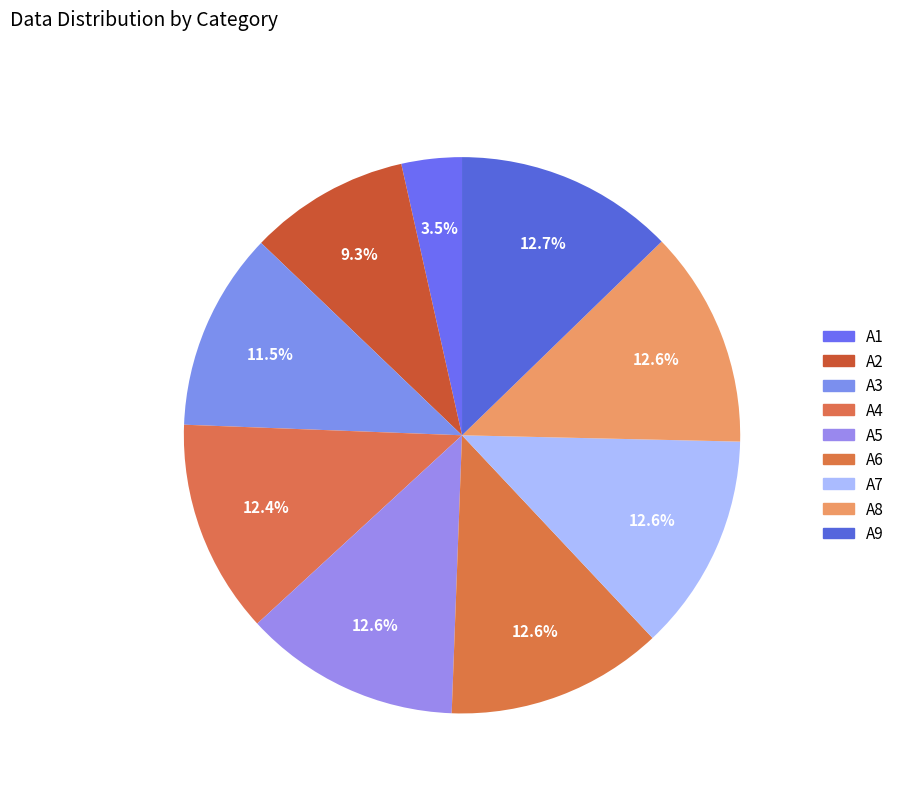

To the nearest percent, what percentage of the pie is A9?

13%